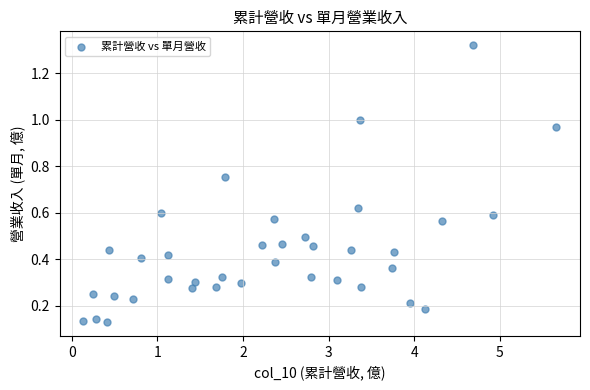

What is the range of X values (max minus min)?

5.5